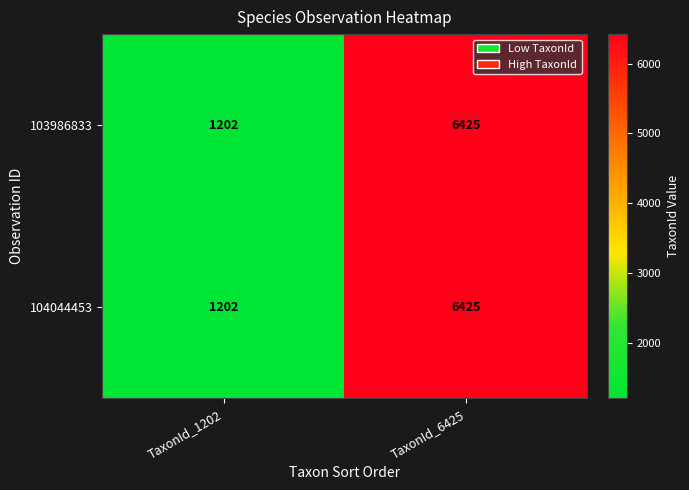

Where is 104044453 nearest to the value 3813?

TaxonId_1202